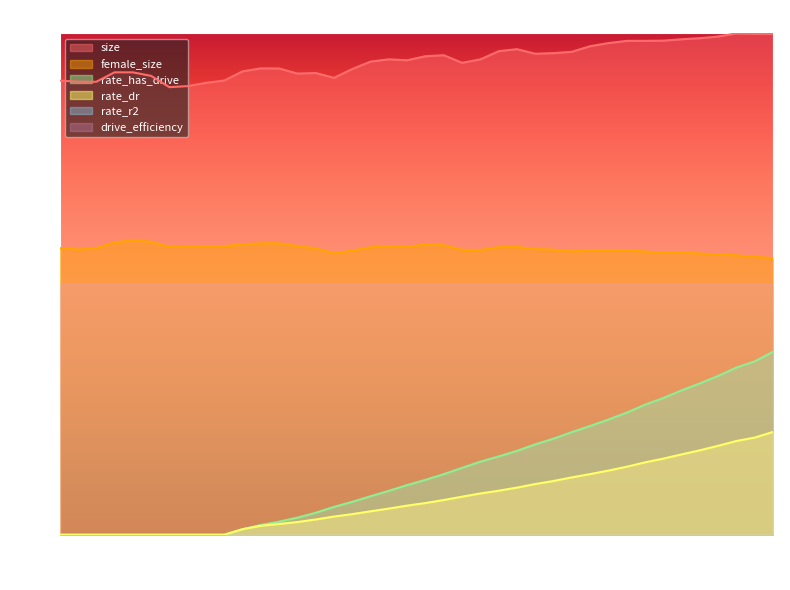

At which label is rate_dr closest to 0?

1